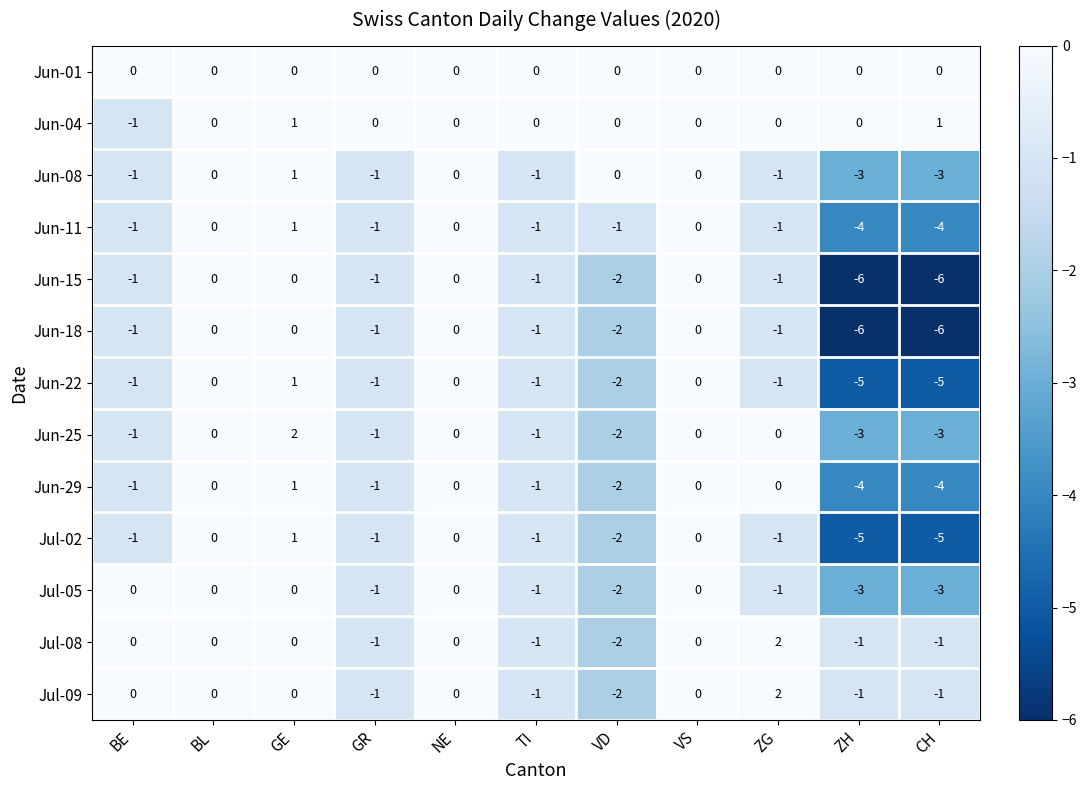

At how many categories does at least one series exceed -2?

11